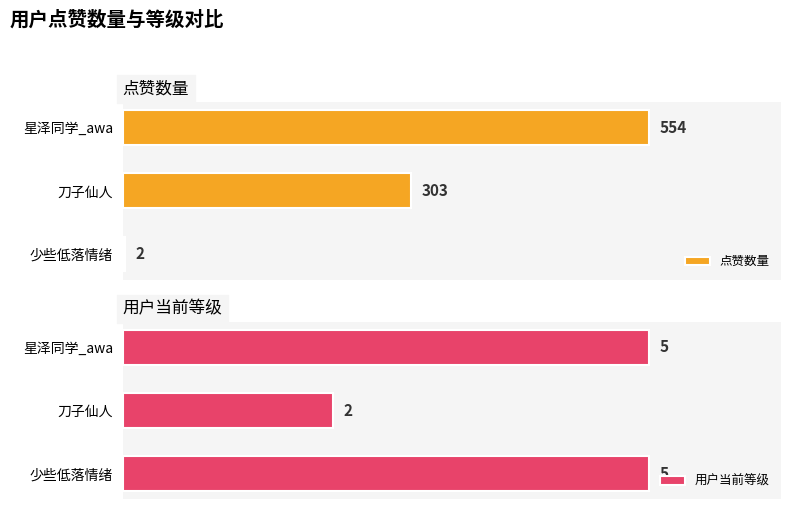

What is the value of the 用户当前等级 bar at the 2nd from the left?

2